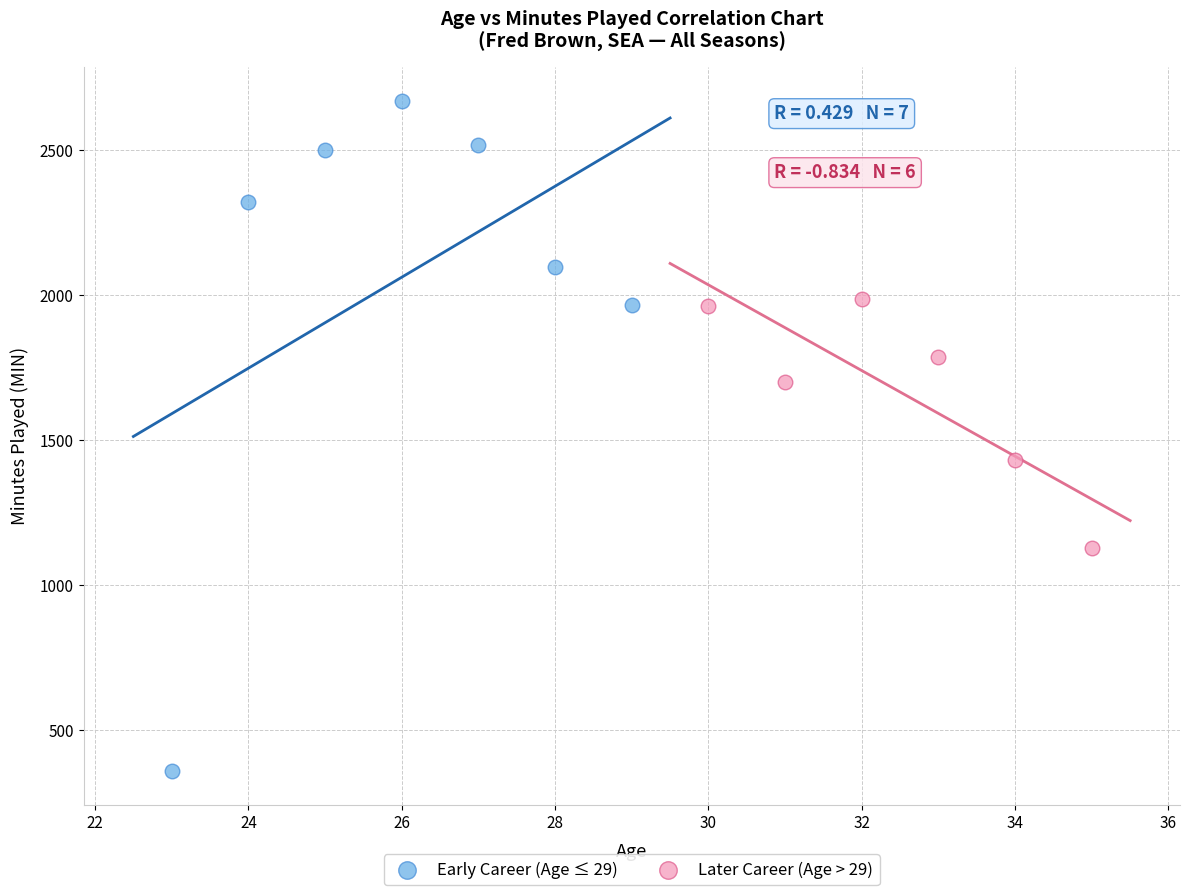

Which series reaches the minimum Y coordinate?

Early Career (Age ≤ 29)